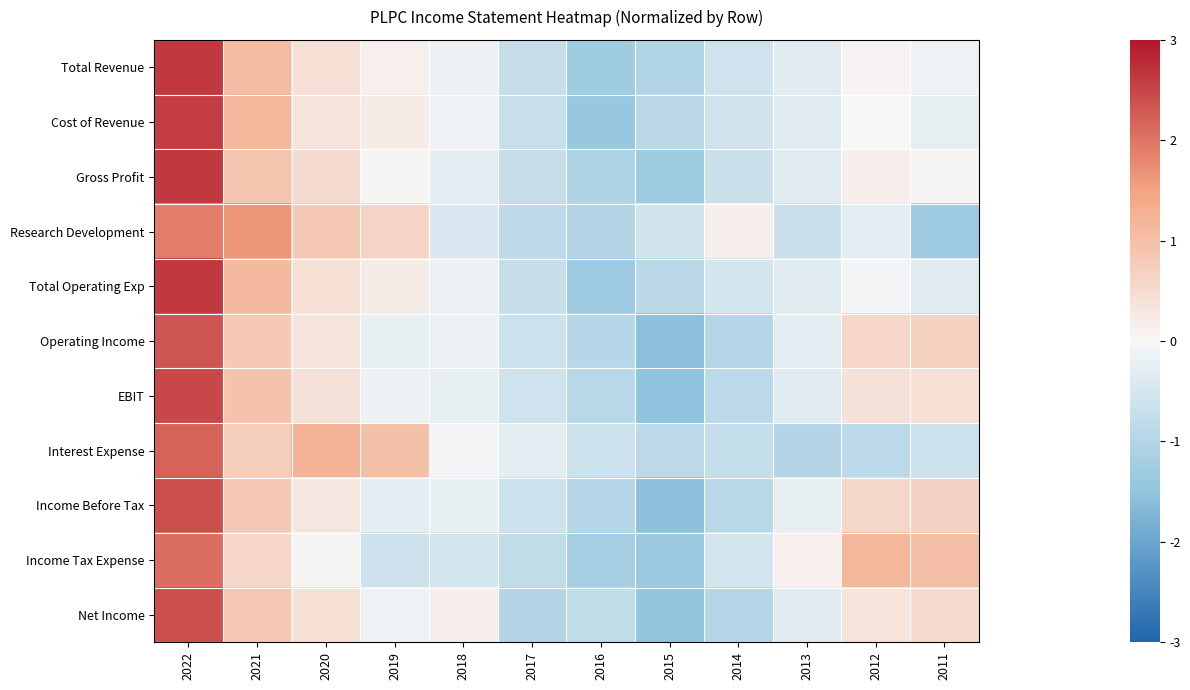

Reading left to right, what are all the values shown in this chart?

Total Revenue: 2022=2.6	2021=1.1	2020=0.4	2019=0.1	2018=-0.2	2017=-0.7	2016=-1.3	2015=-1.0	2014=-0.6	2013=-0.3	2012=0.1	2011=-0.1
Cost of Revenue: 2022=2.6	2021=1.1	2020=0.4	2019=0.2	2018=-0.1	2017=-0.7	2016=-1.4	2015=-0.9	2014=-0.6	2013=-0.3	2012=-0.0	2011=-0.2
Gross Profit: 2022=2.6	2021=0.9	2020=0.5	2019=0.0	2018=-0.3	2017=-0.7	2016=-1.1	2015=-1.3	2014=-0.7	2013=-0.3	2012=0.2	2011=0.0
Research Development: 2022=1.9	2021=1.6	2020=0.8	2019=0.6	2018=-0.5	2017=-0.9	2016=-1.0	2015=-0.6	2014=0.2	2013=-0.7	2012=-0.3	2011=-1.3
Total Operating Exp: 2022=2.6	2021=1.1	2020=0.4	2019=0.2	2018=-0.2	2017=-0.7	2016=-1.3	2015=-0.9	2014=-0.5	2013=-0.3	2012=-0.1	2011=-0.3
Operating Income: 2022=2.3	2021=0.8	2020=0.3	2019=-0.2	2018=-0.2	2017=-0.6	2016=-1.0	2015=-1.6	2014=-1.0	2013=-0.3	2012=0.6	2011=0.7
EBIT: 2022=2.5	2021=0.9	2020=0.4	2019=-0.2	2018=-0.2	2017=-0.6	2016=-0.9	2015=-1.5	2014=-0.9	2013=-0.3	2012=0.4	2011=0.4
Interest Expense: 2022=2.2	2021=0.8	2020=1.2	2019=1.0	2018=-0.1	2017=-0.3	2016=-0.6	2015=-0.9	2014=-0.8	2013=-1.0	2012=-0.9	2011=-0.6
Income Before Tax: 2022=2.4	2021=0.8	2020=0.3	2019=-0.3	2018=-0.2	2017=-0.6	2016=-0.9	2015=-1.5	2014=-0.9	2013=-0.3	2012=0.6	2011=0.6
Income Tax Expense: 2022=2.1	2021=0.6	2020=0.0	2019=-0.6	2018=-0.5	2017=-0.8	2016=-1.2	2015=-1.4	2014=-0.5	2013=0.1	2012=1.2	2011=1.0
Net Income: 2022=2.4	2021=0.9	2020=0.4	2019=-0.1	2018=0.1	2017=-1.0	2016=-0.8	2015=-1.5	2014=-1.0	2013=-0.3	2012=0.4	2011=0.5